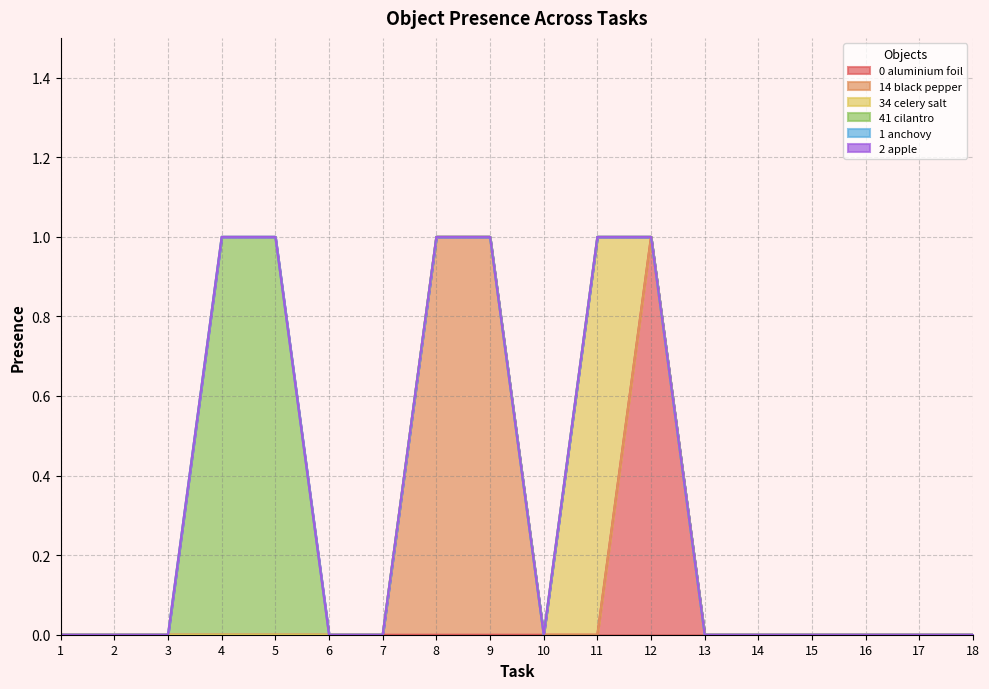

True or false: Object_0_aluminium foil and Object_2_apple cross at least once.

False